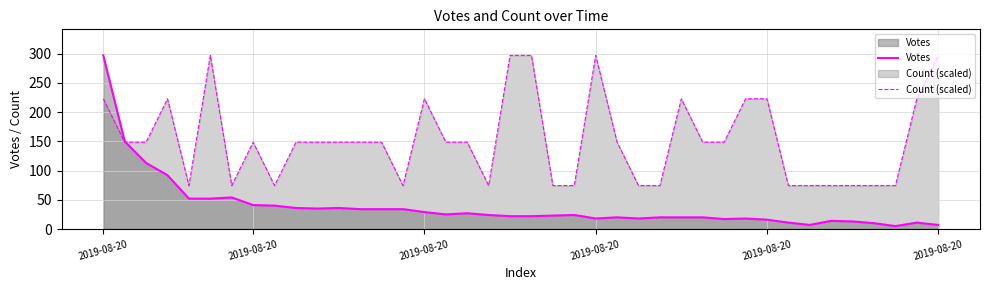

Where do Votes and Count (scaled) first cross each other?

2019-08-20 and 2019-08-20